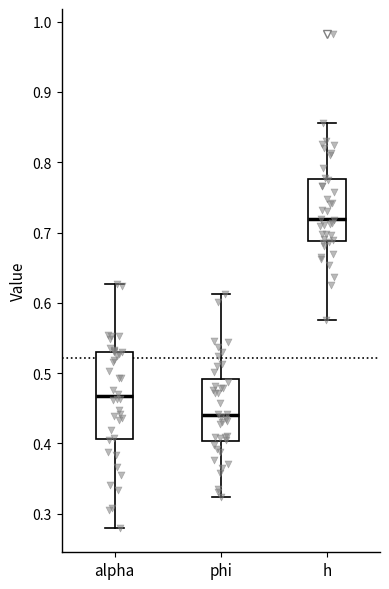

Comparing the boxes themselves (not the whiskers), which one is the tallest?

alpha